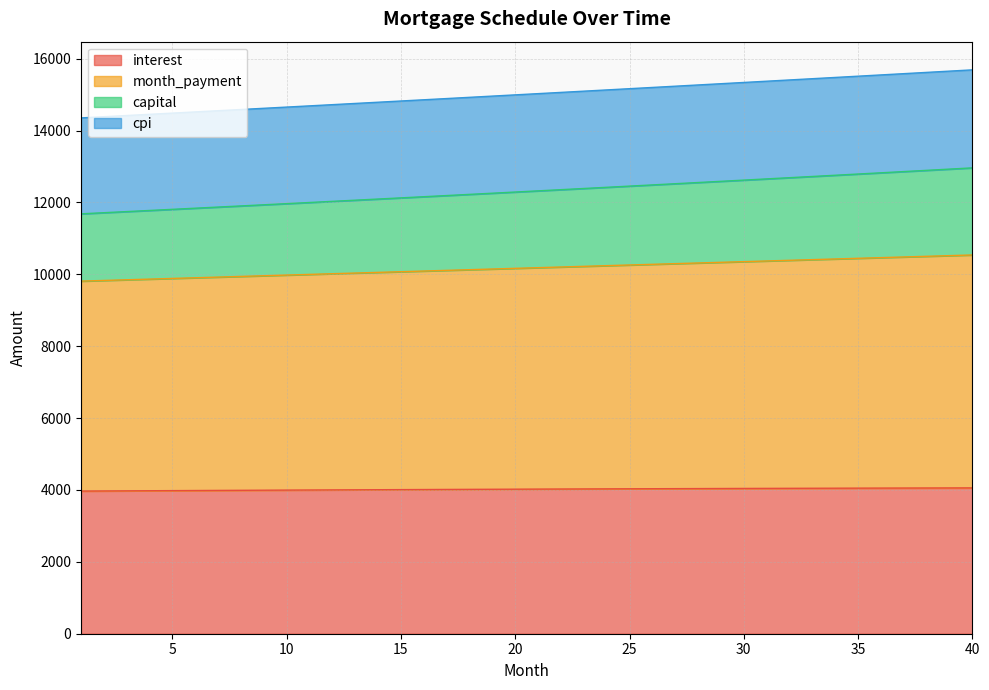

What is the highest value of the interest series?

4057.3